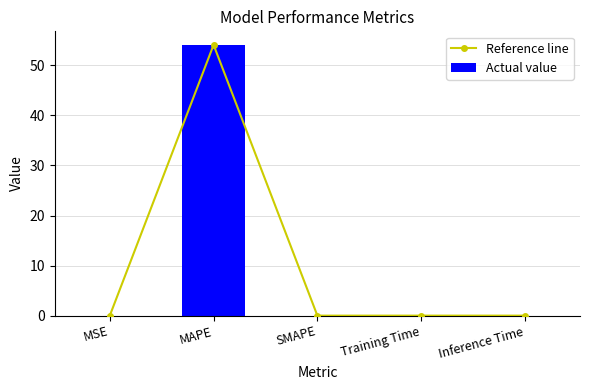

Between Training Time and Inference Time, which is larger?

Training Time